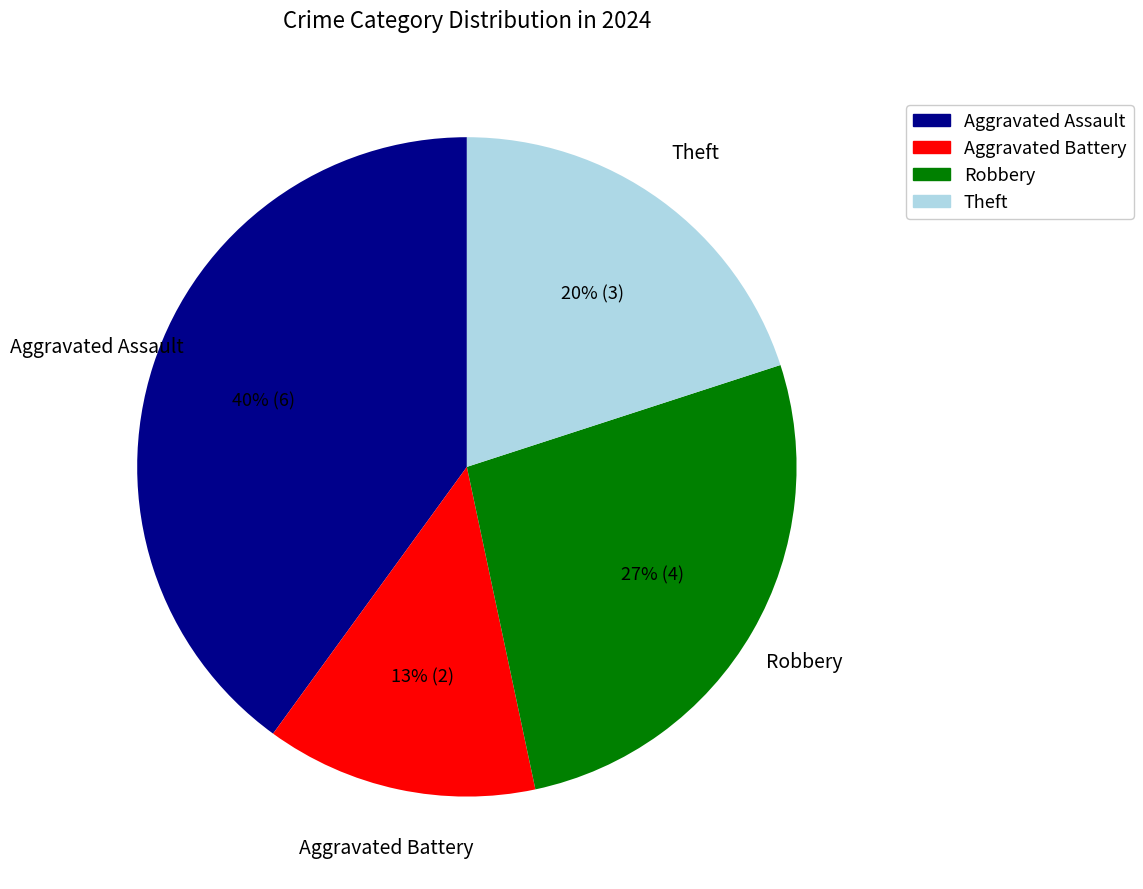

Do Robbery and Aggravated Assault together represent more than half of the pie?

Yes